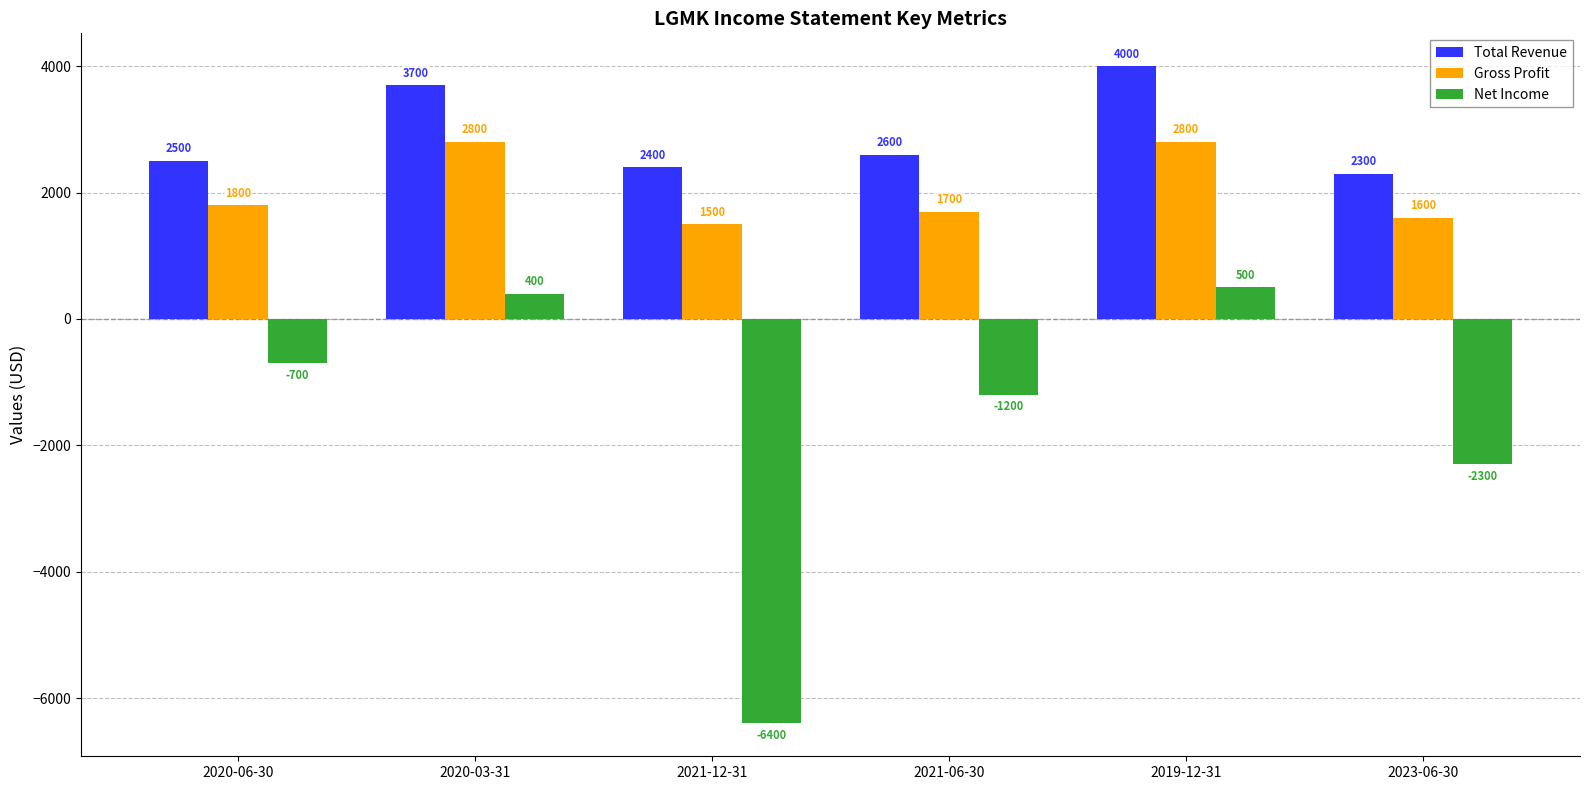

What is the sum of all Net Income values?

-9700